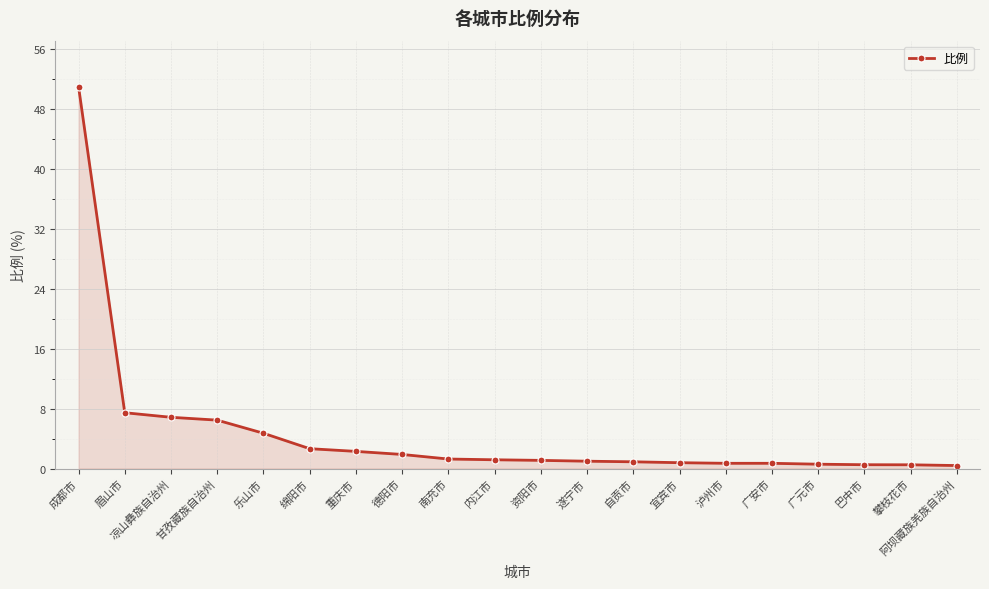

True or false: the data shows 1.2 at 内江市.

True